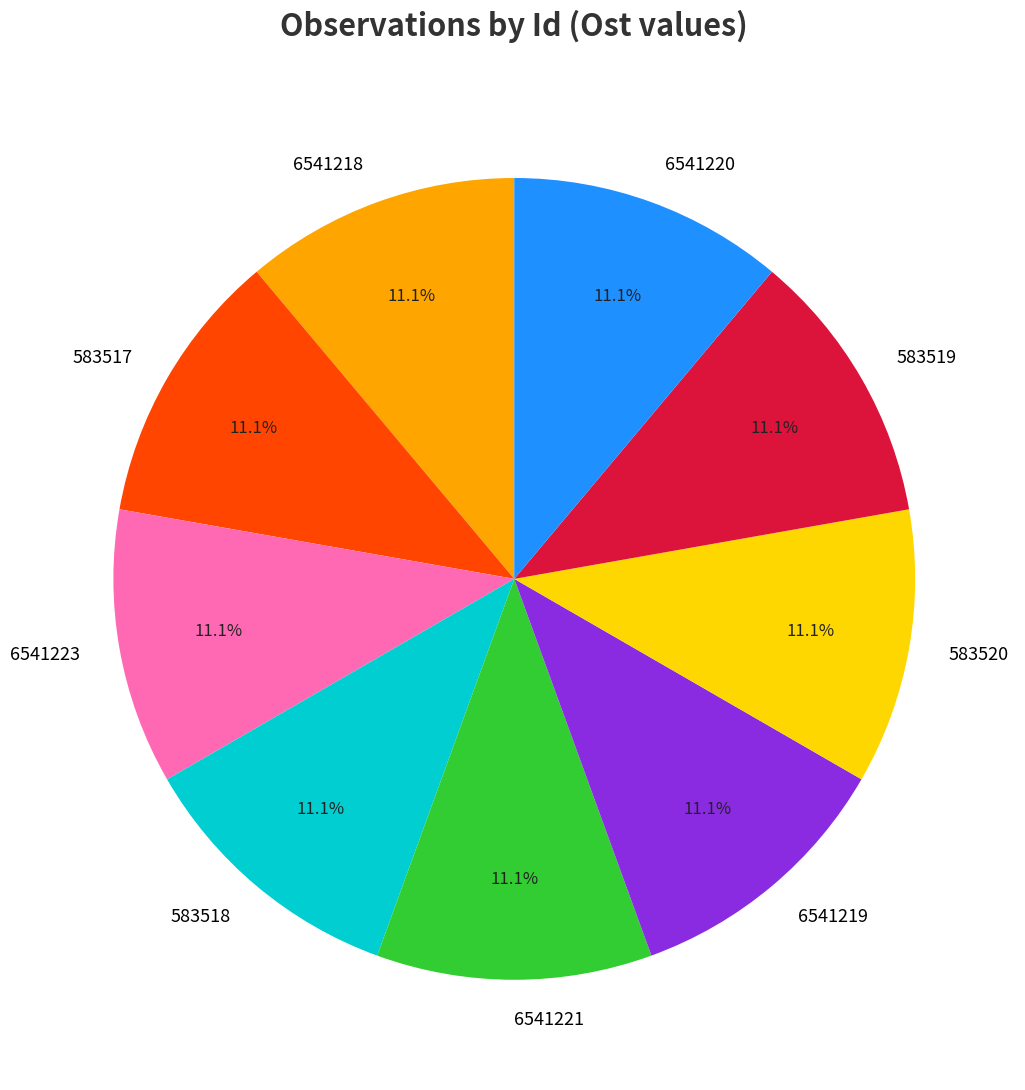

Does any single category account for the majority?

No